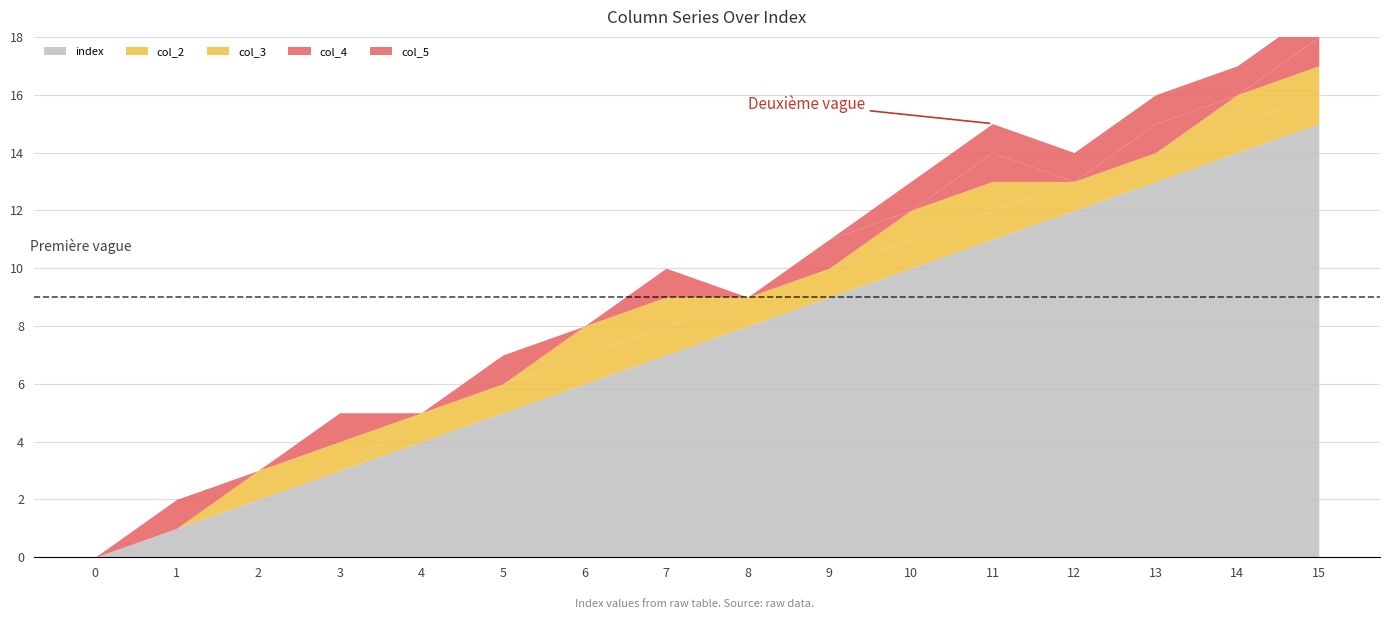

At 4, list the series in order from largest to smallest.

col_1, col_2, col_4, col_5, col_3